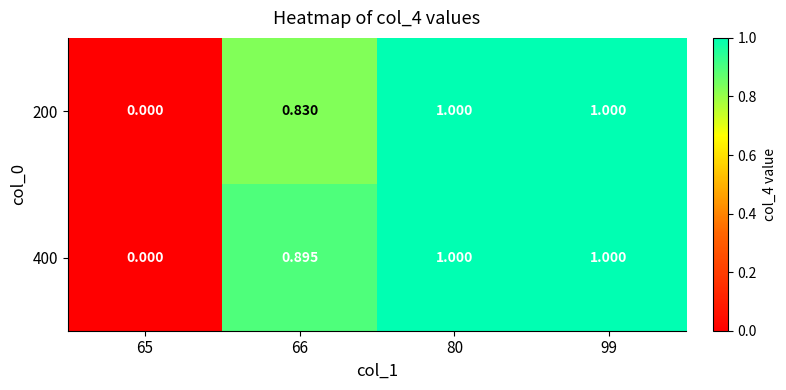

Is the value of 400 at 66 greater than the value of 200 at 99?

No